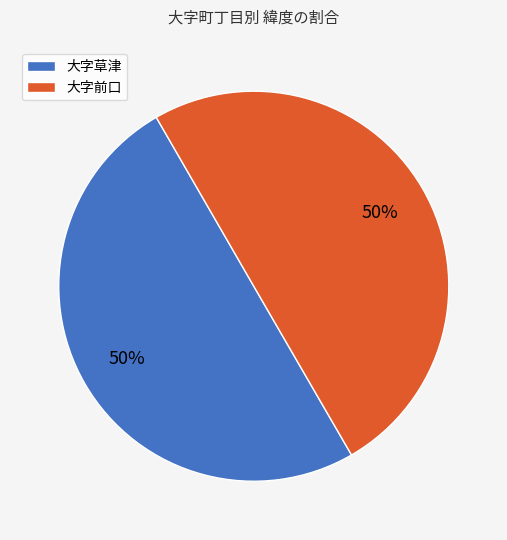

To the nearest percent, what is the combined percentage of 大字前口 and 大字草津?

100%